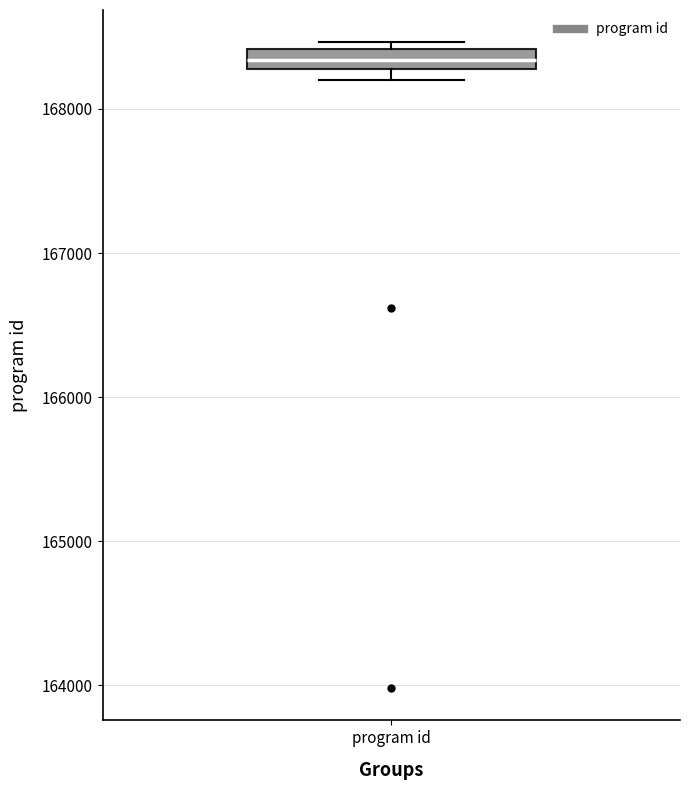

Where is the upper edge of the box for program id on the y-axis? The values are not printed on the chart, so give them approximately, as read against the axis.

168400